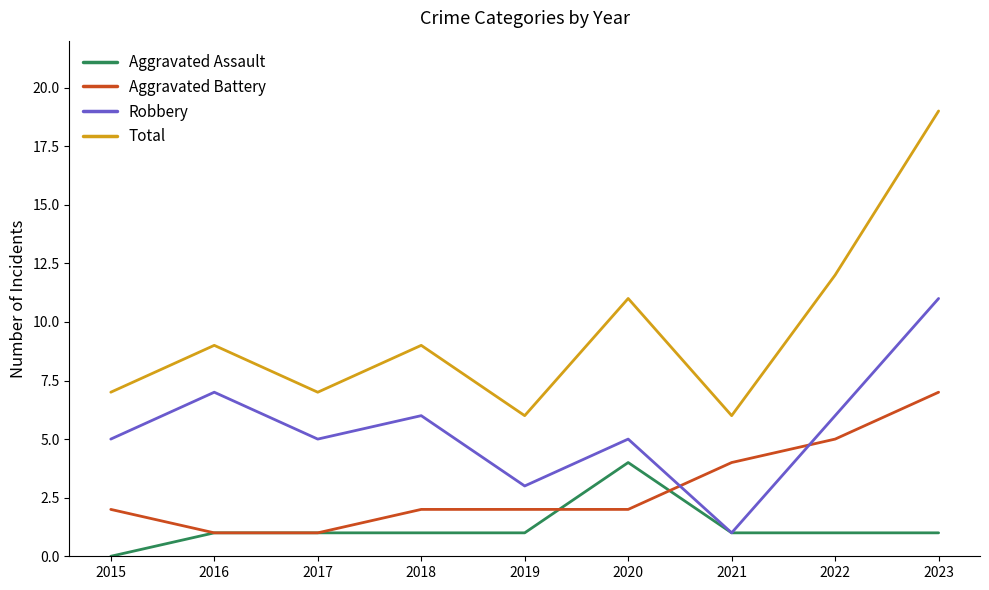

At which category does the chart reach its minimum across all series?

2015